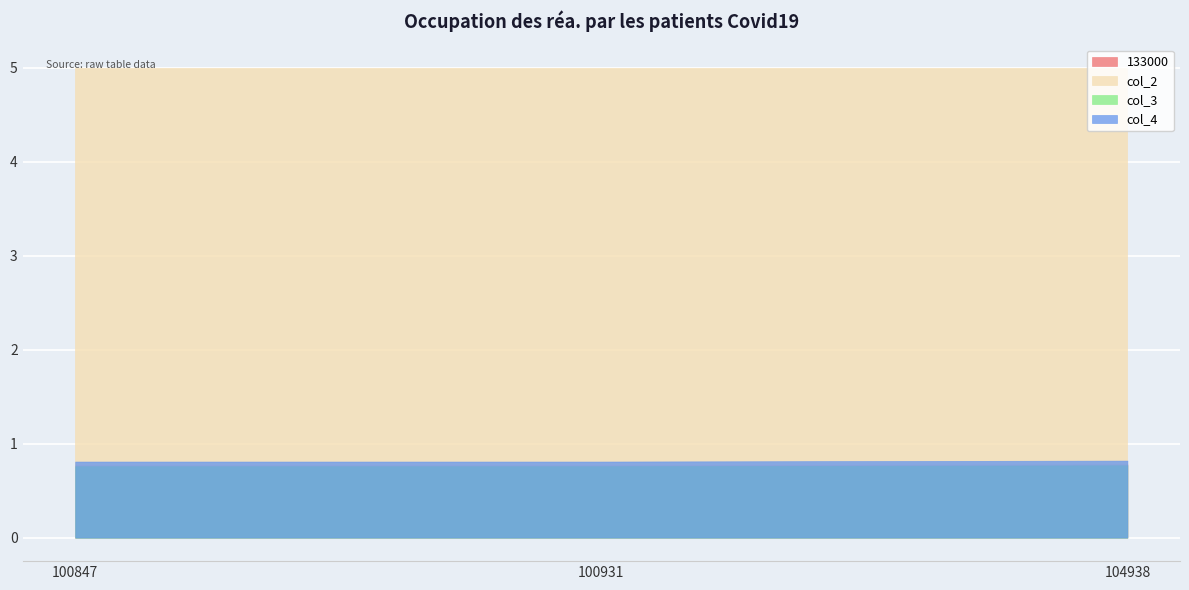

What is the average value of the col_2 series?

5.0